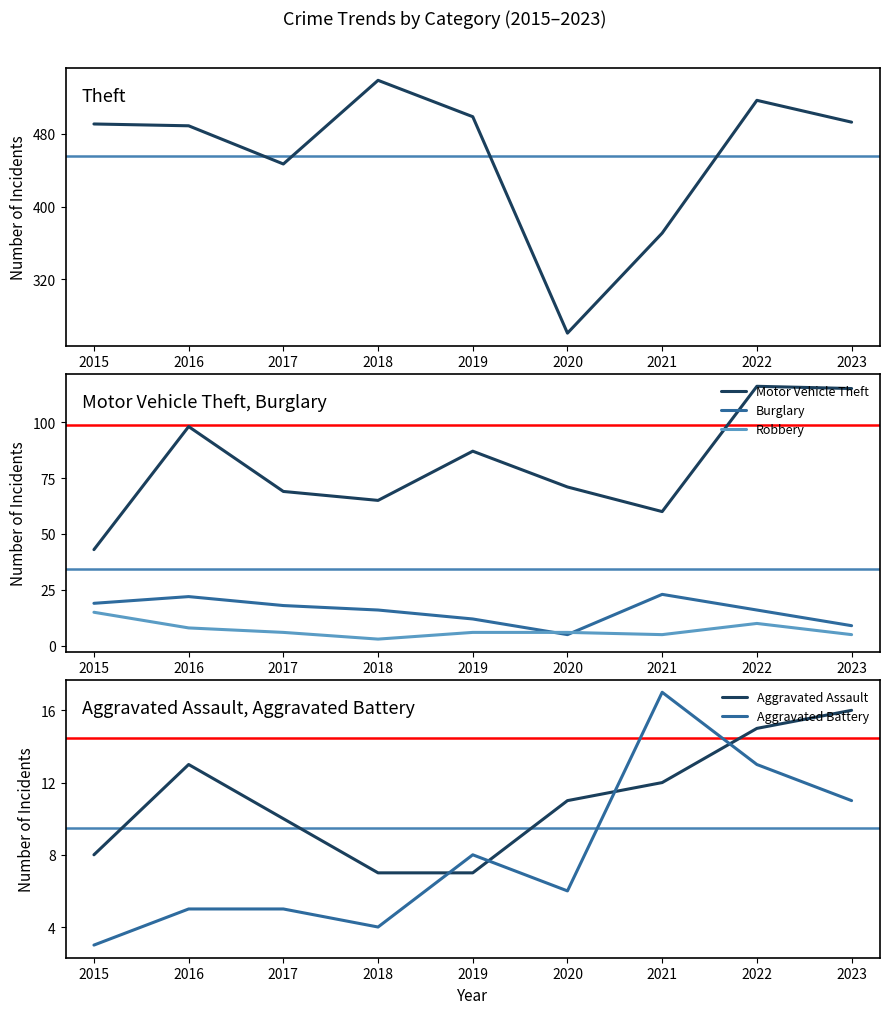

How many lines are shown in the chart?

6